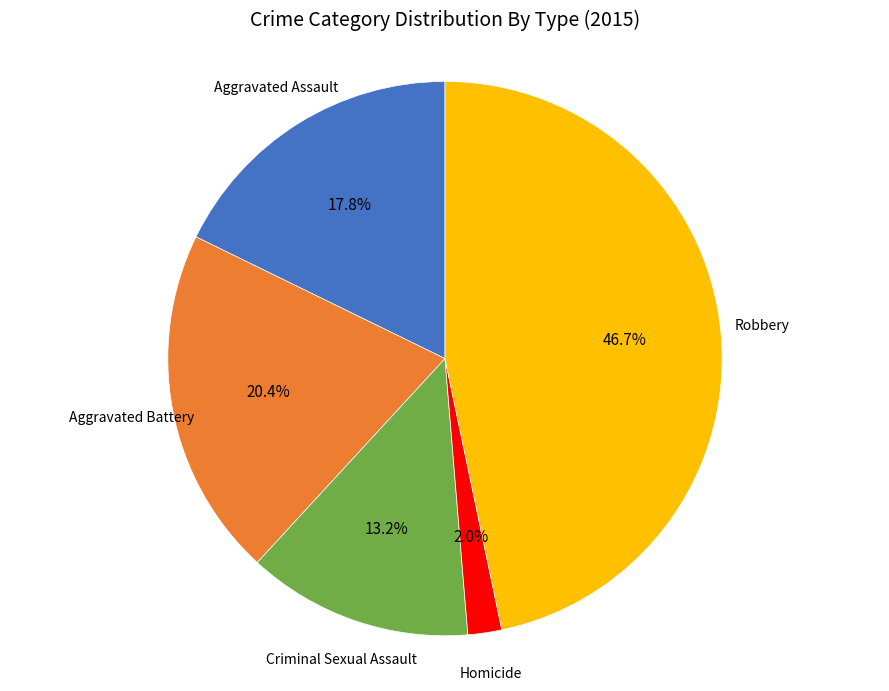

To the nearest percent, what percentage of the pie is Aggravated Assault?

18%